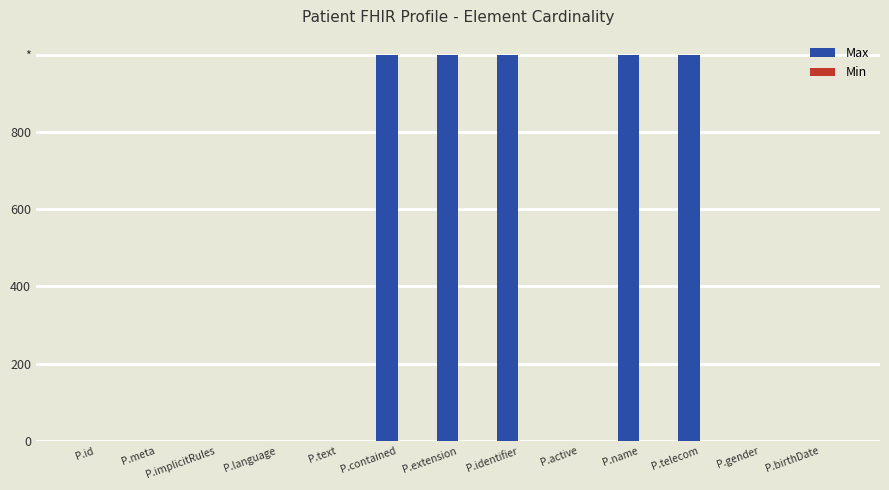

Which category has the highest value across all series?

P.contained